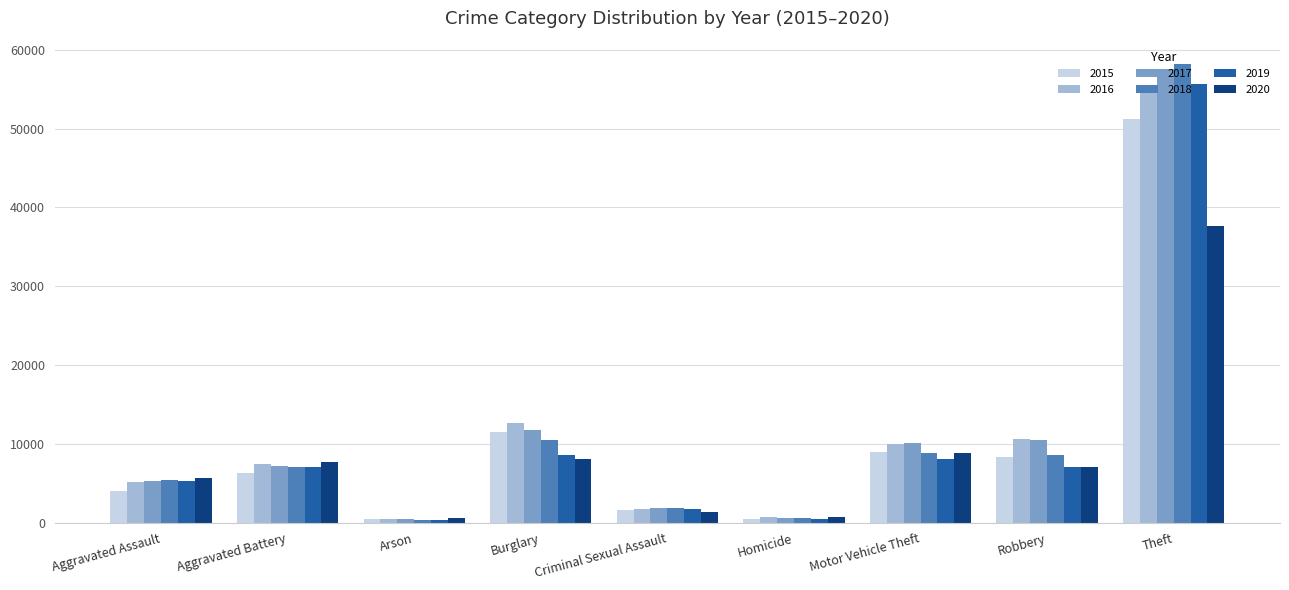

What position from the right is Aggravated Assault?

9